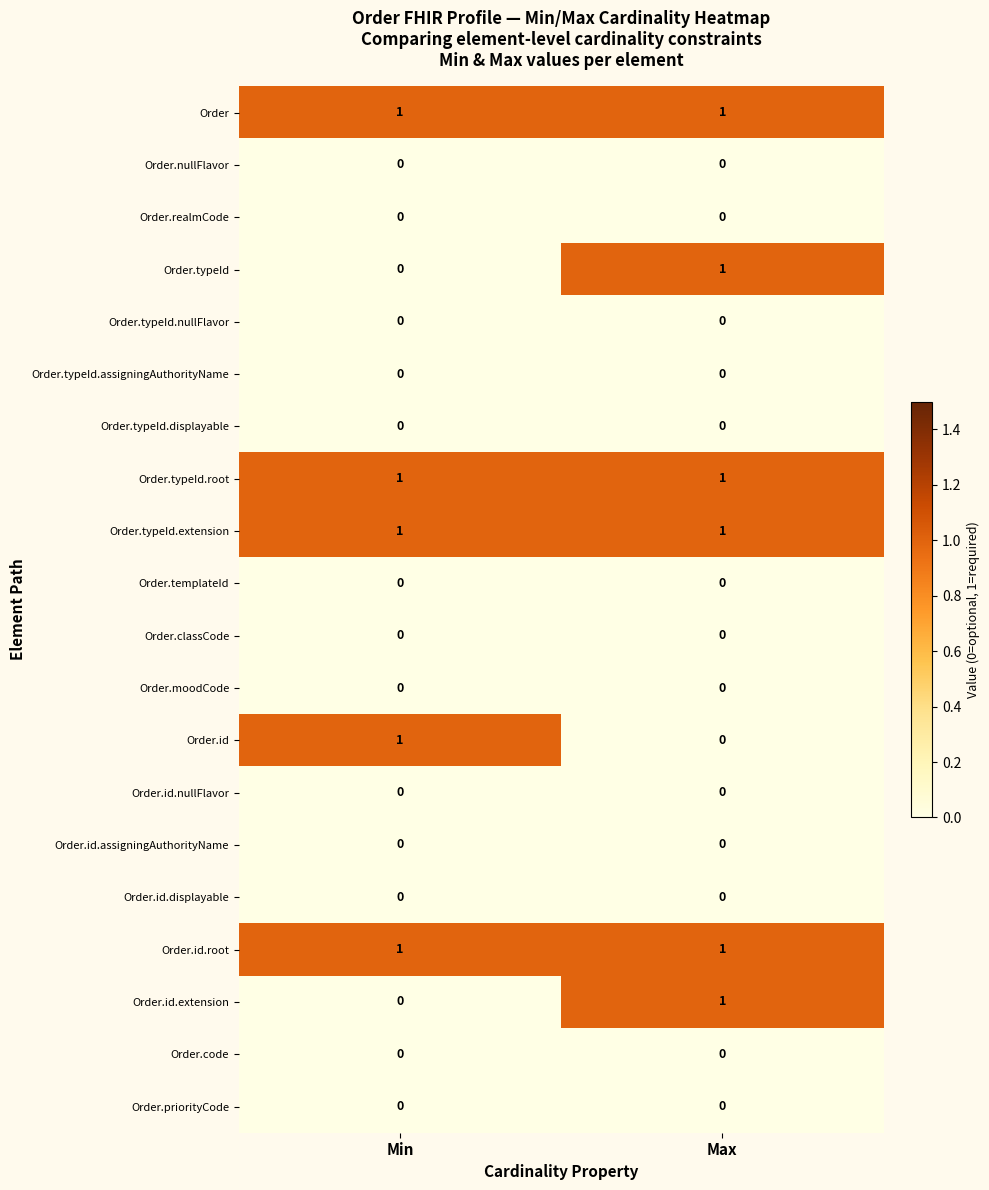

Is it true that Order.typeId.nullFlavor equals 0 at Min?

True